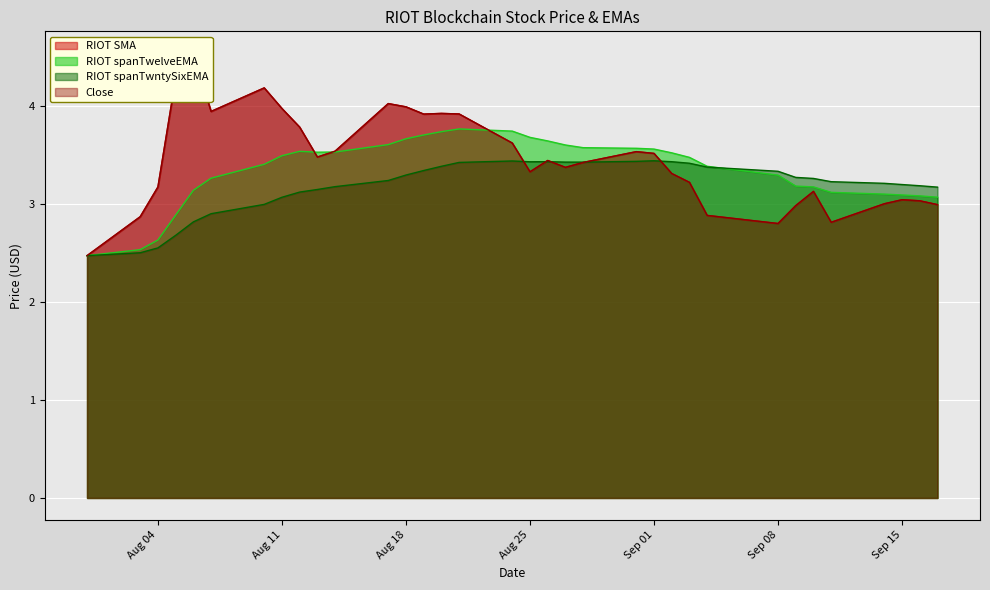

What is the highest value of the RIOT spanTwelveEMA series?

3.8